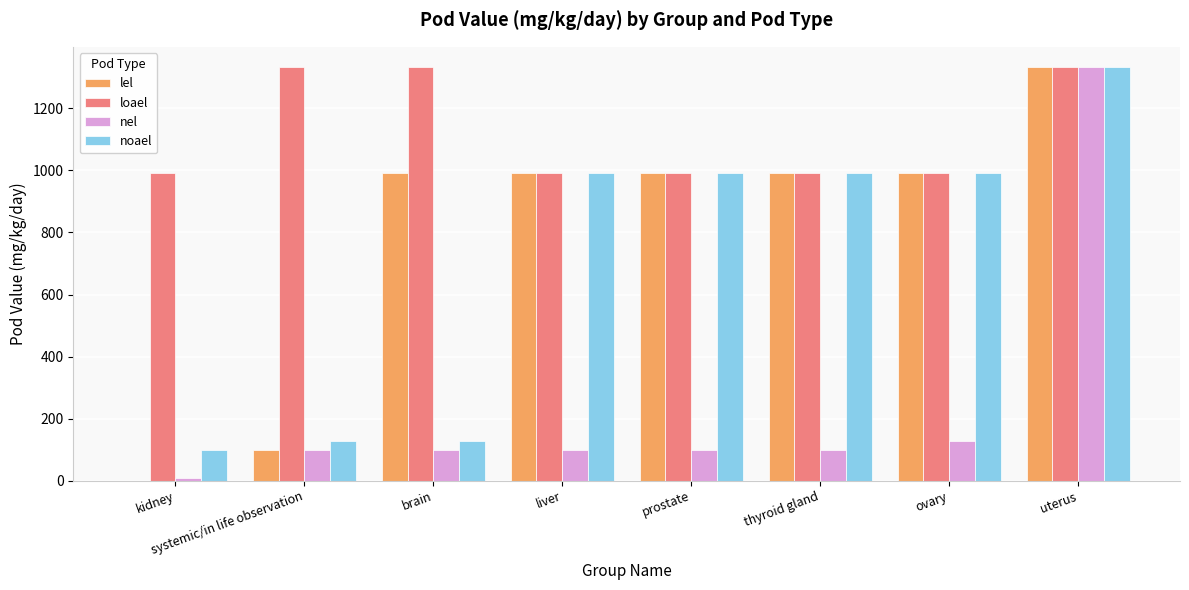

How many groups of bars are there?

8